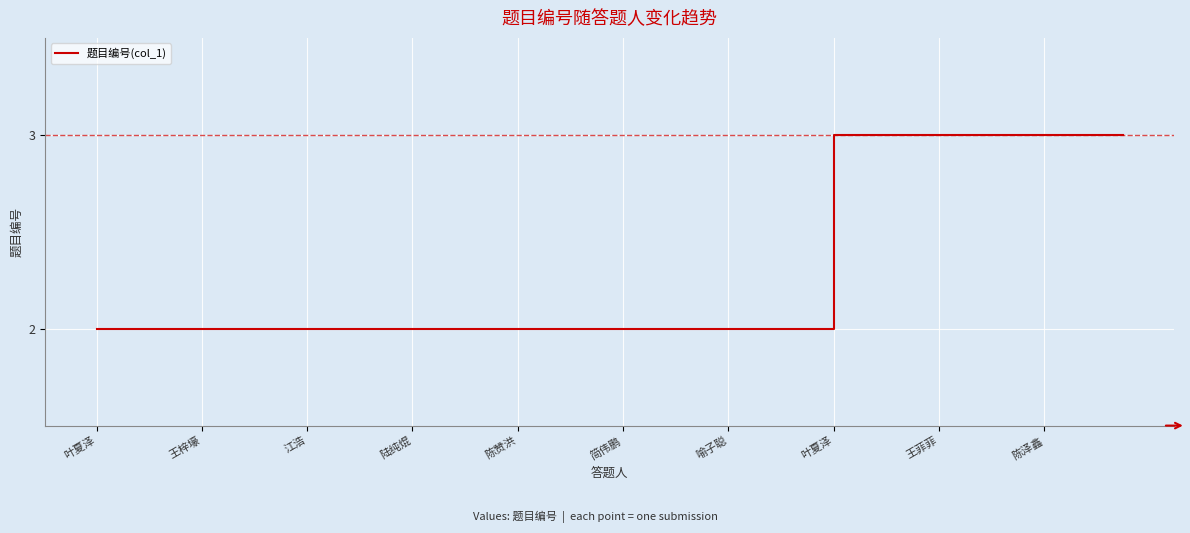

What is the greatest value displayed?

3